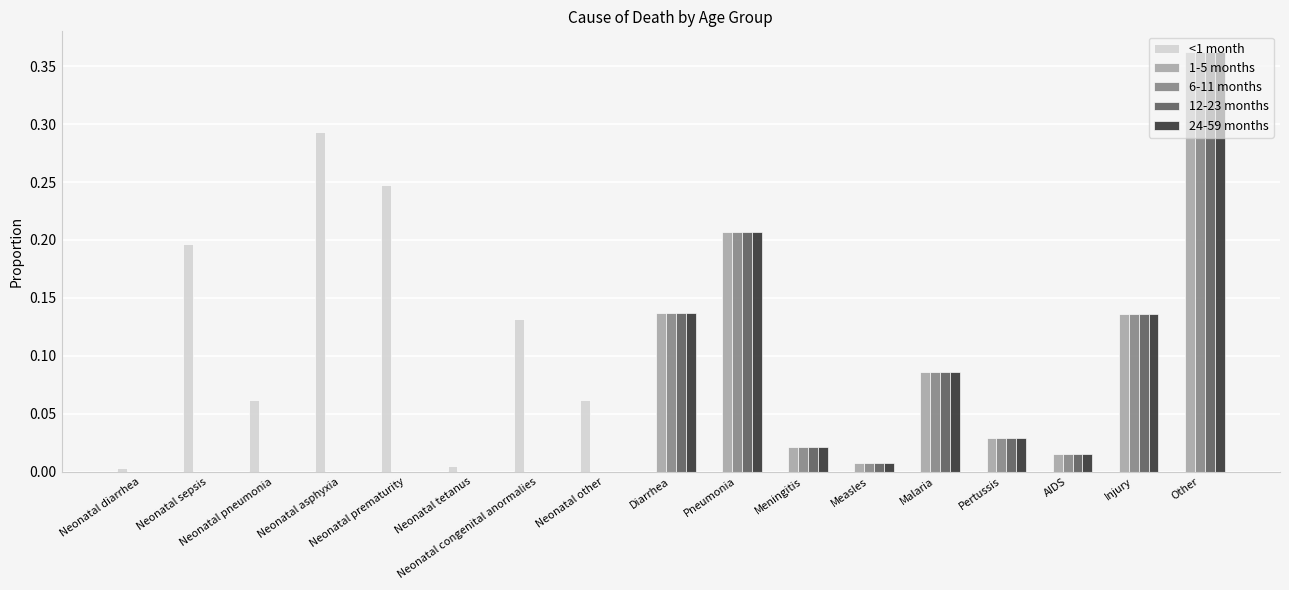

Between Neonatal sepsis and Neonatal prematurity, which series saw the biggest shift?

<1 month